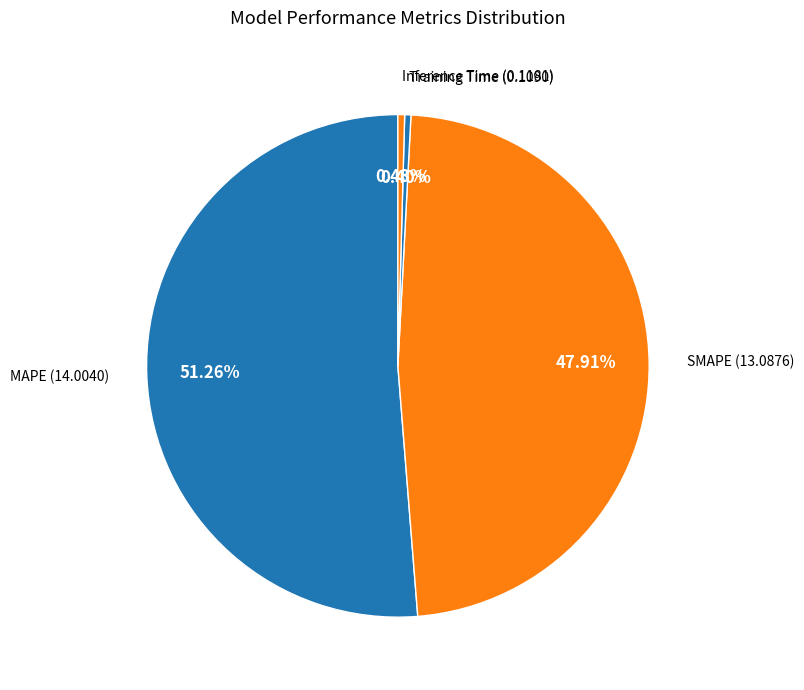

Count the number of slices in the pie.

4